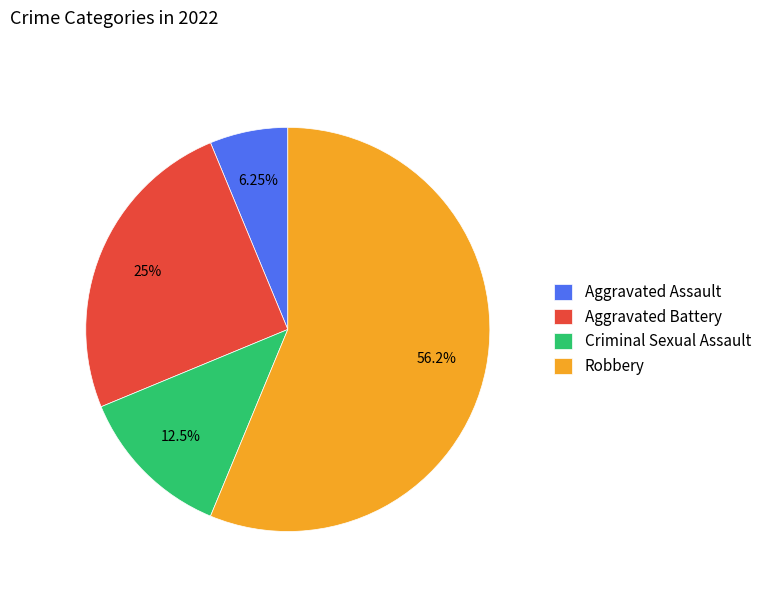

Count the number of slices in the pie.

4